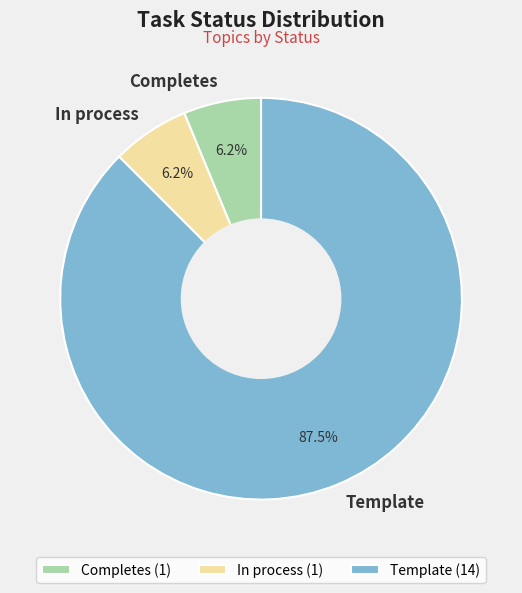

Does Template account for over 50% of the chart?

Yes